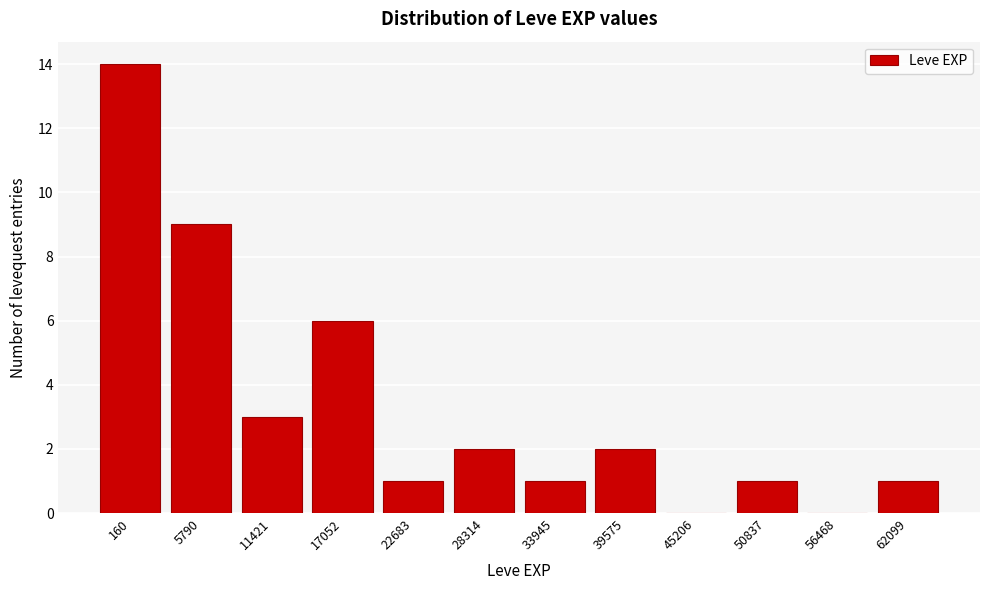

Reading left to right, transcribe all the data shown in this chart.

160=14	5790=9	11421=3	17052=6	22683=1	28314=2	33945=1	39575=2	45206=0	50837=1	56468=0	62099=1